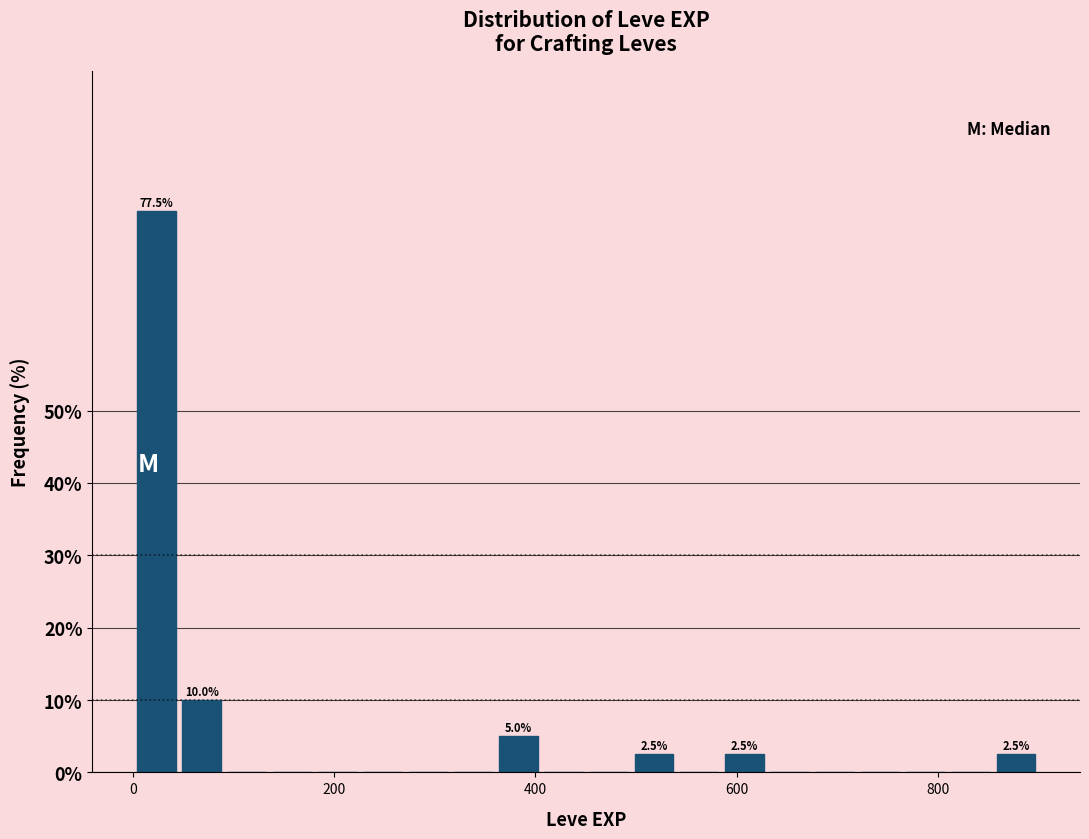

Around what value on the x-axis is the tallest bar? Give the approximate position of its centre, as read against the axis.

20